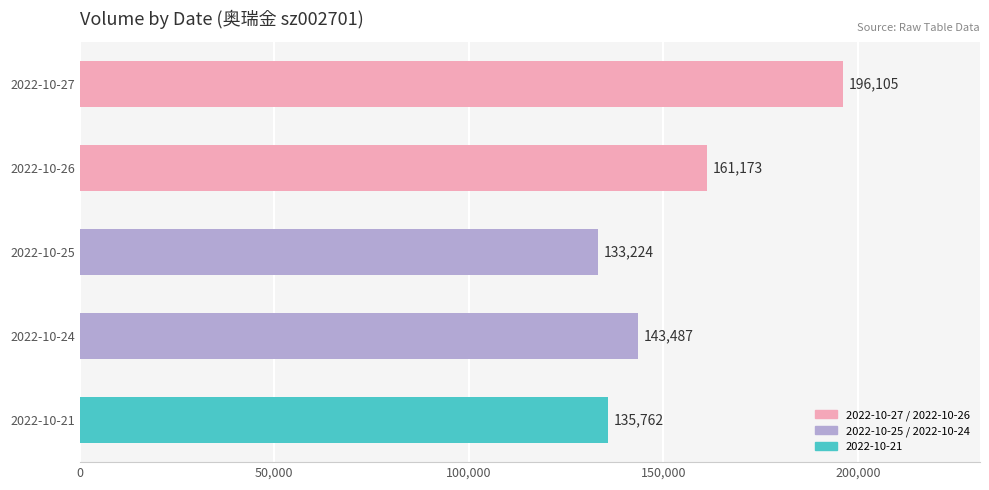

What is the sum of the values at 2022-10-26 and 2022-10-21?

296935